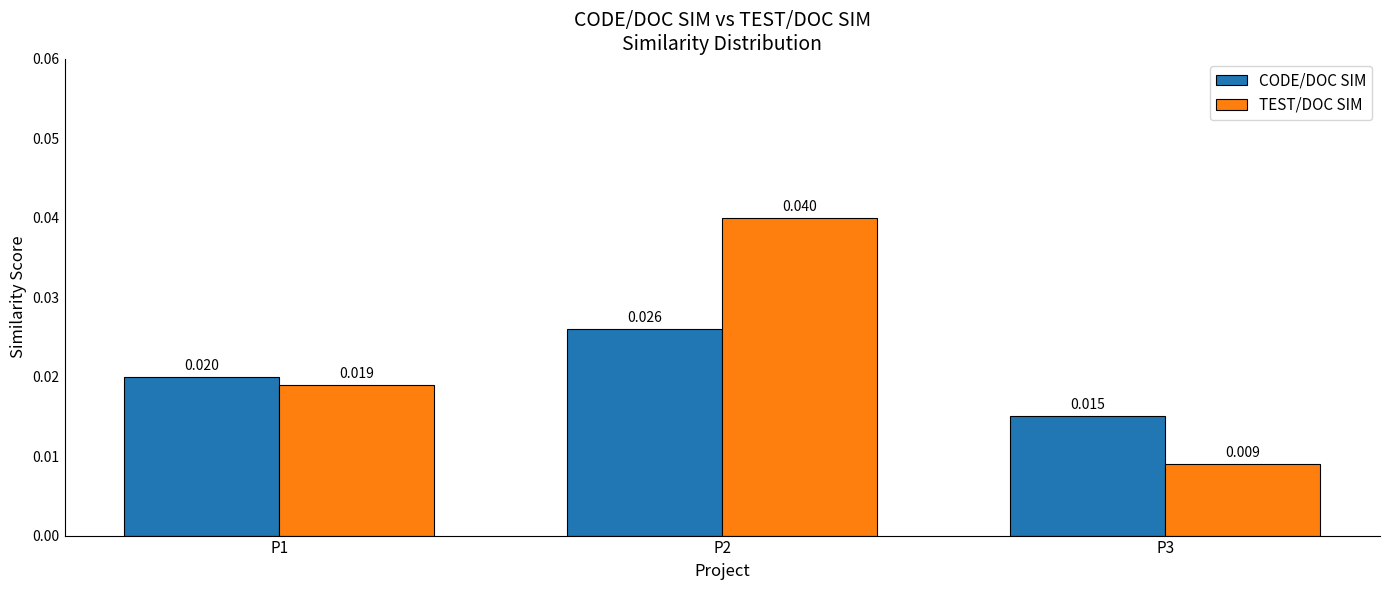

At which label is CODE/DOC SIM closest to 0?

P3